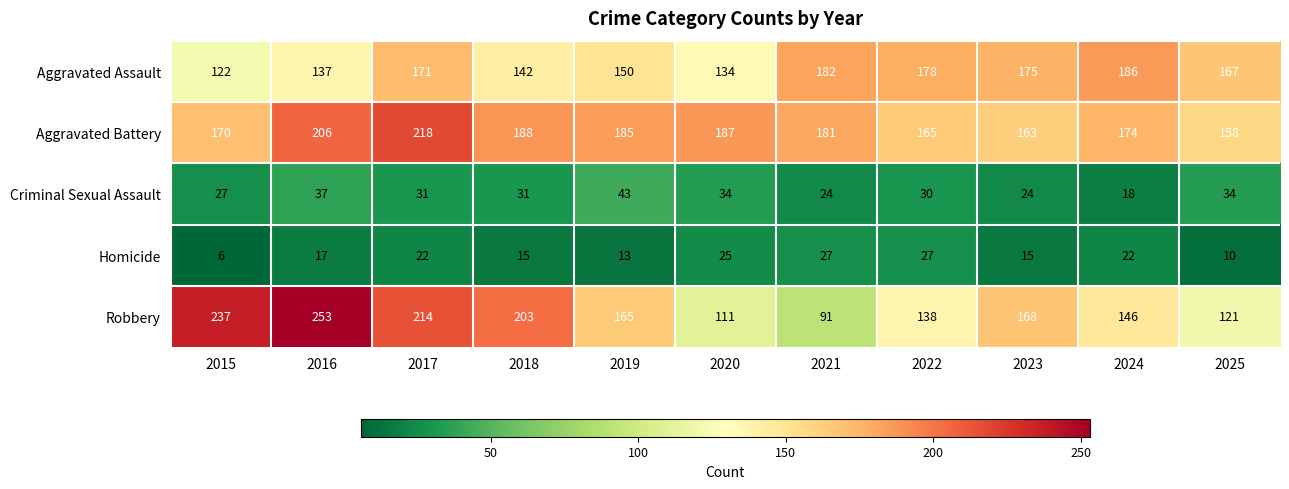

Rank the series at 2023 from lowest to highest value.

Homicide, Criminal Sexual Assault, Aggravated Battery, Robbery, Aggravated Assault